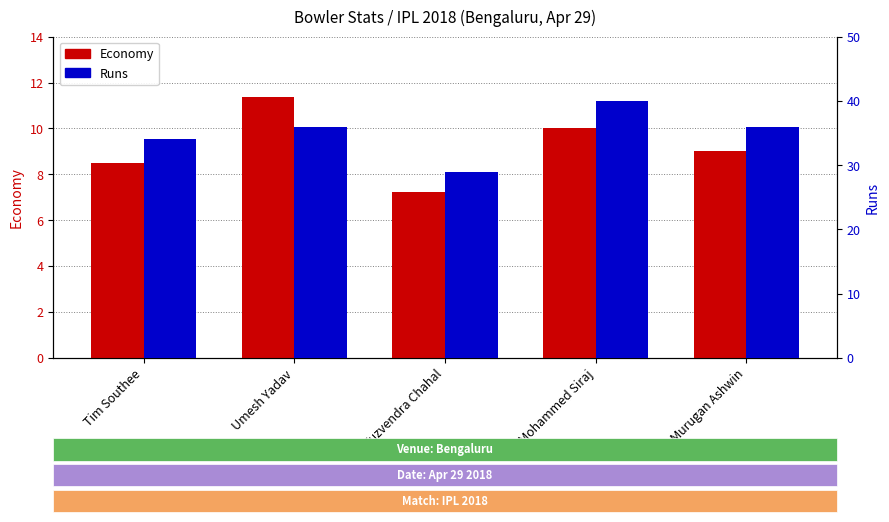

What is the difference between the maximum and second lowest values in the Runs series?

6.0